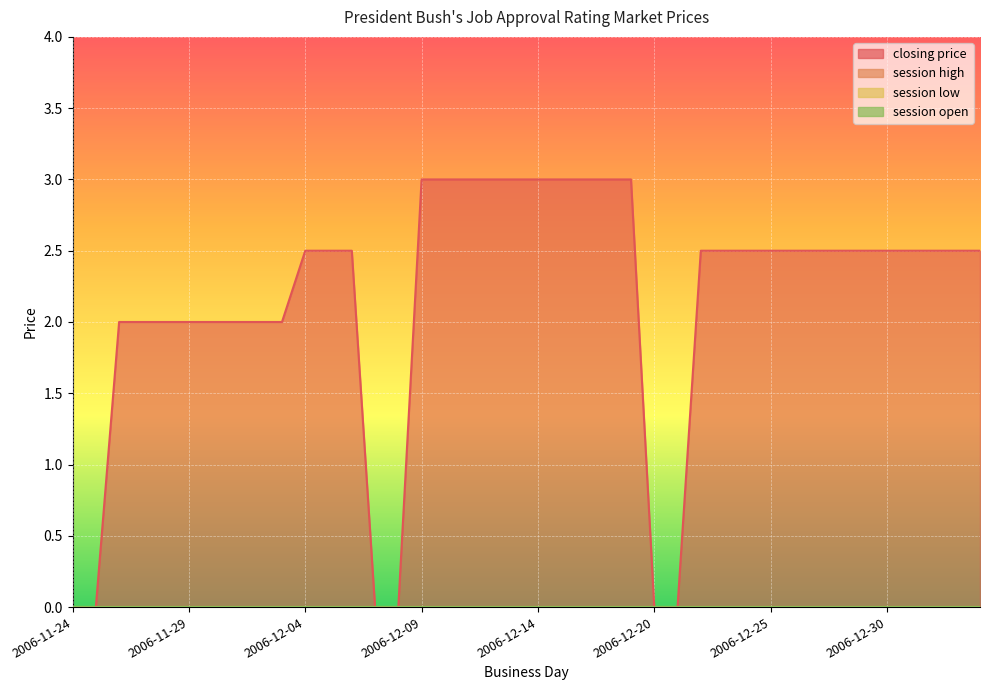

How many closing price values are between 2 and 3?

34